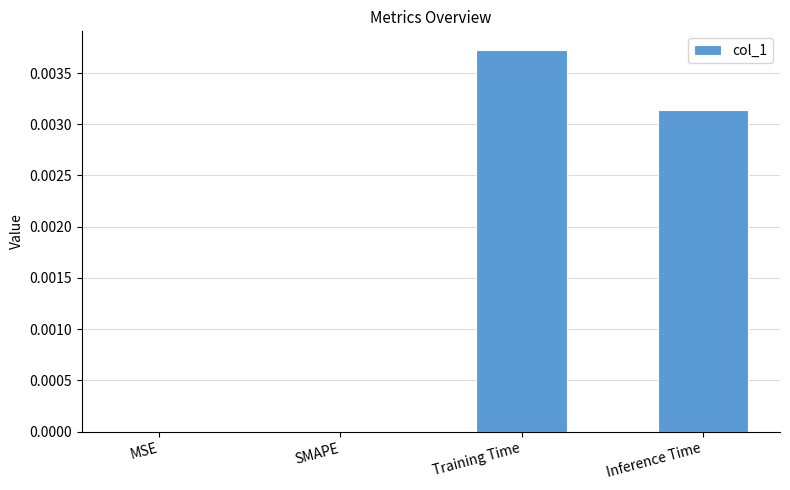

True or false: the data shows 0.0 at MSE.

True